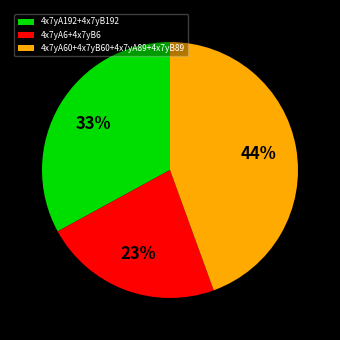

Between 4x7yA6+4x7yB6 and 4x7yA192+4x7yB192, which is larger?

4x7yA192+4x7yB192